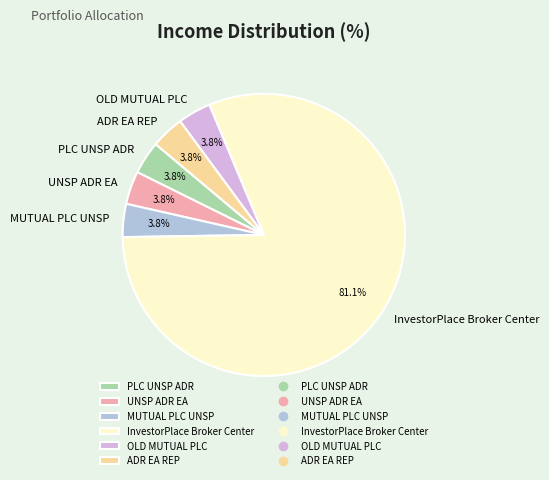

True or false: MUTUAL PLC UNSP accounts for 4% of the total.

True